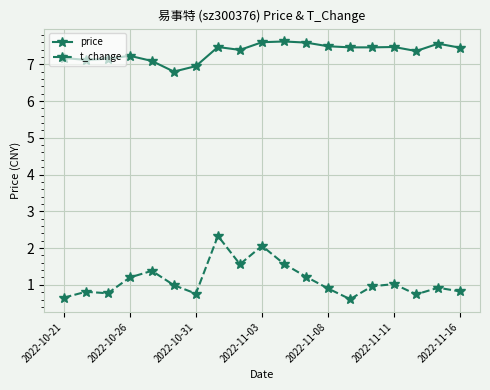

Which series has the largest total across all categories?

price